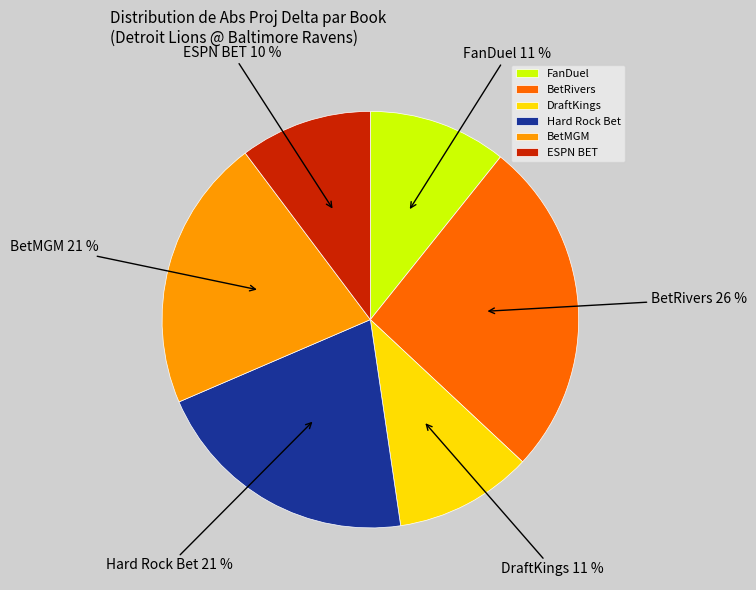

What is the ratio of the value at DraftKings to the value at Hard Rock Bet?

0.5